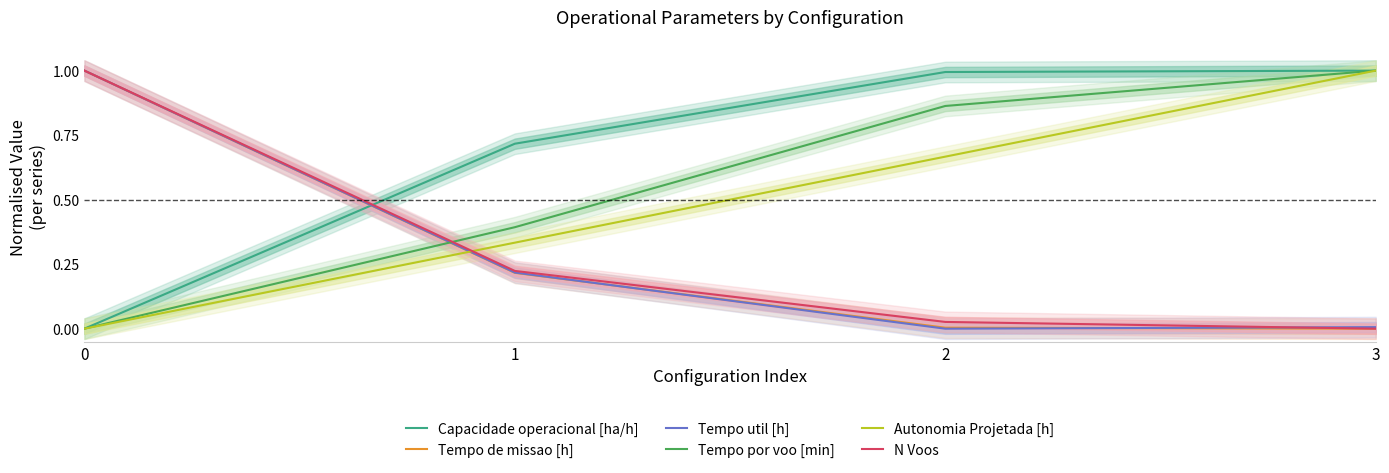

Is it true that Tempo de missao [h] equals 1.0 at 0?

True